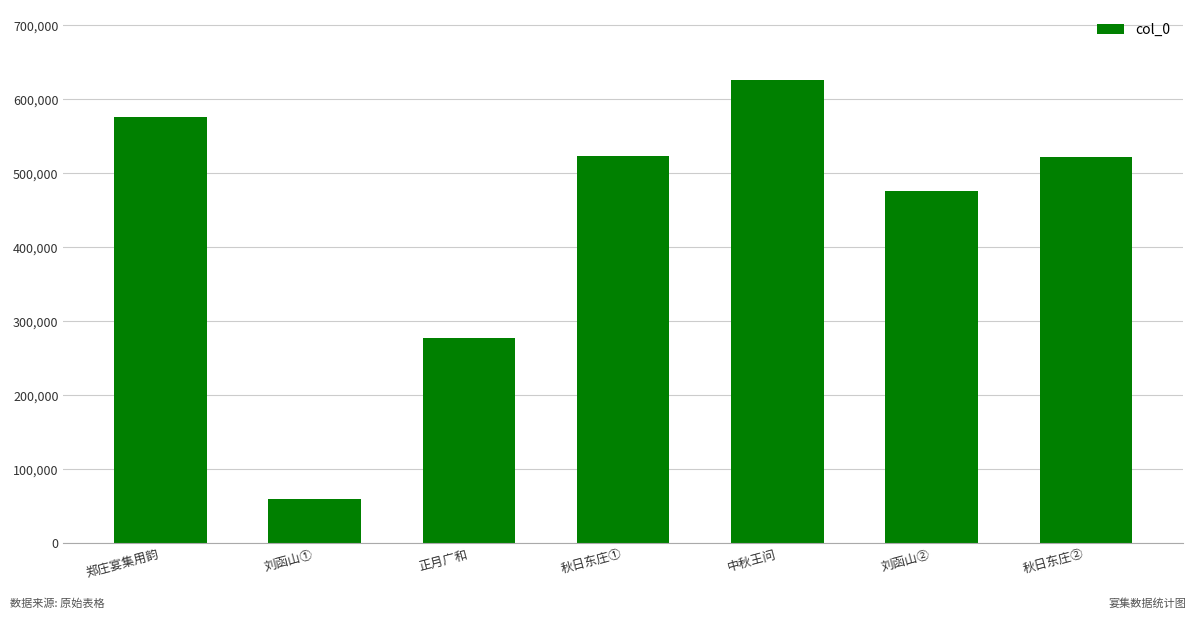

Where is the data nearest to the value 343224?

正月广和